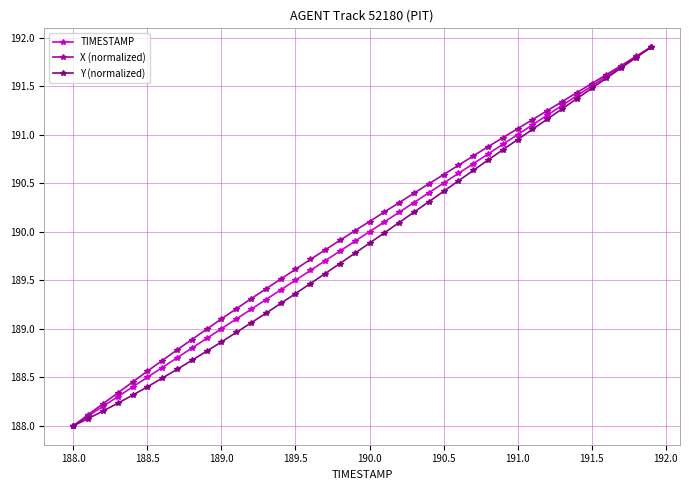

Which series has the largest total across all categories?

X (normalized)